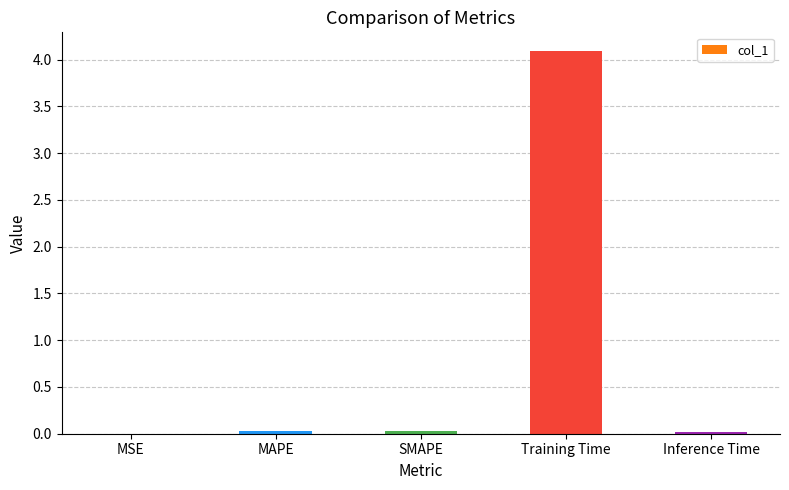

True or false: the data shows 6.0 at Training Time.

False